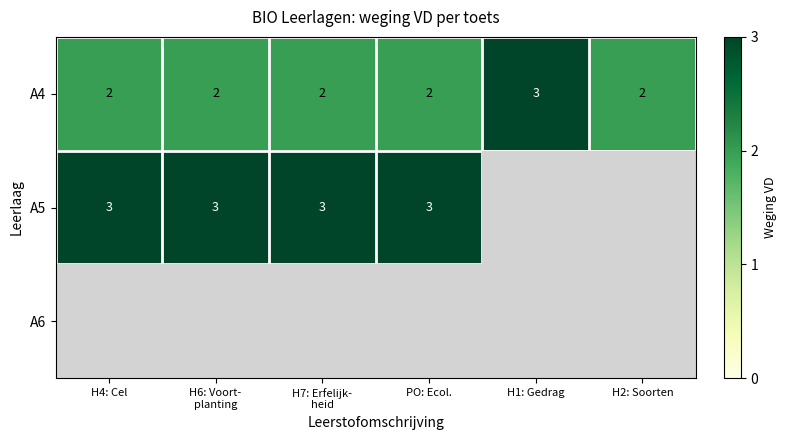

What is the maximum value for A4?

3